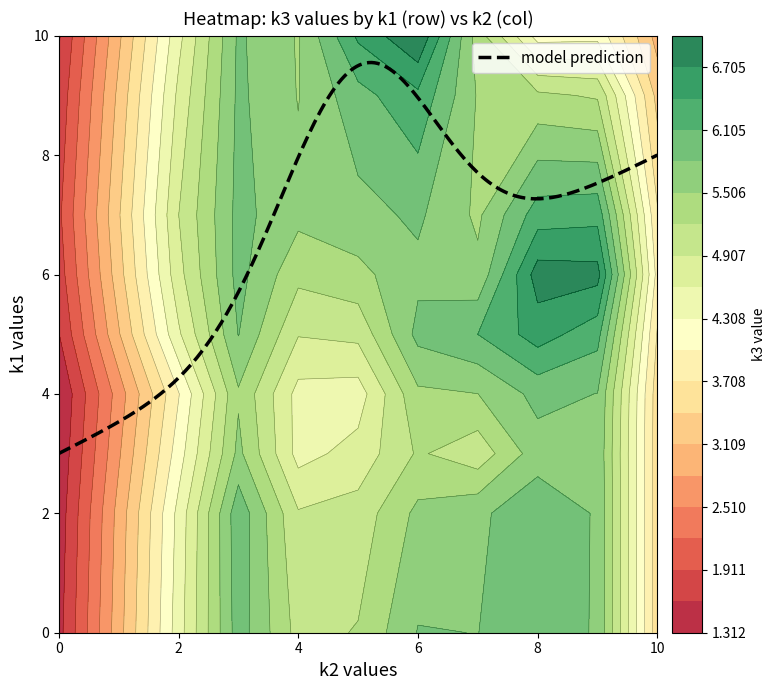

What is the maximum value for model prediction?

9.6